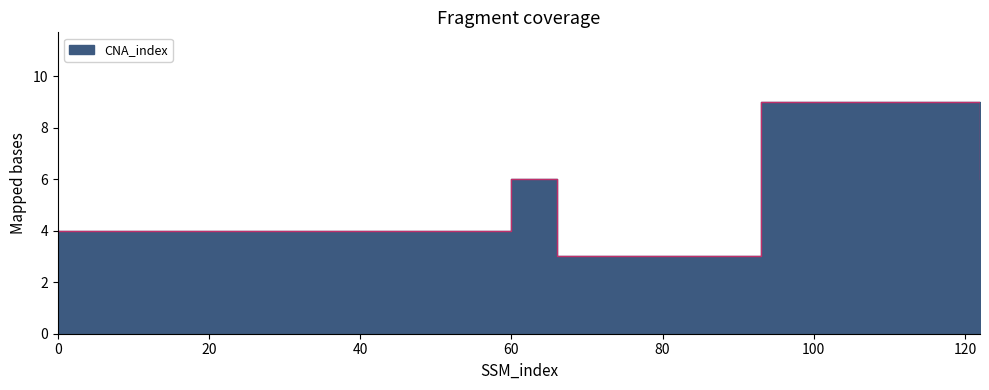

List the labels in order of value, largest first.

93, 60, 122, 0, 66